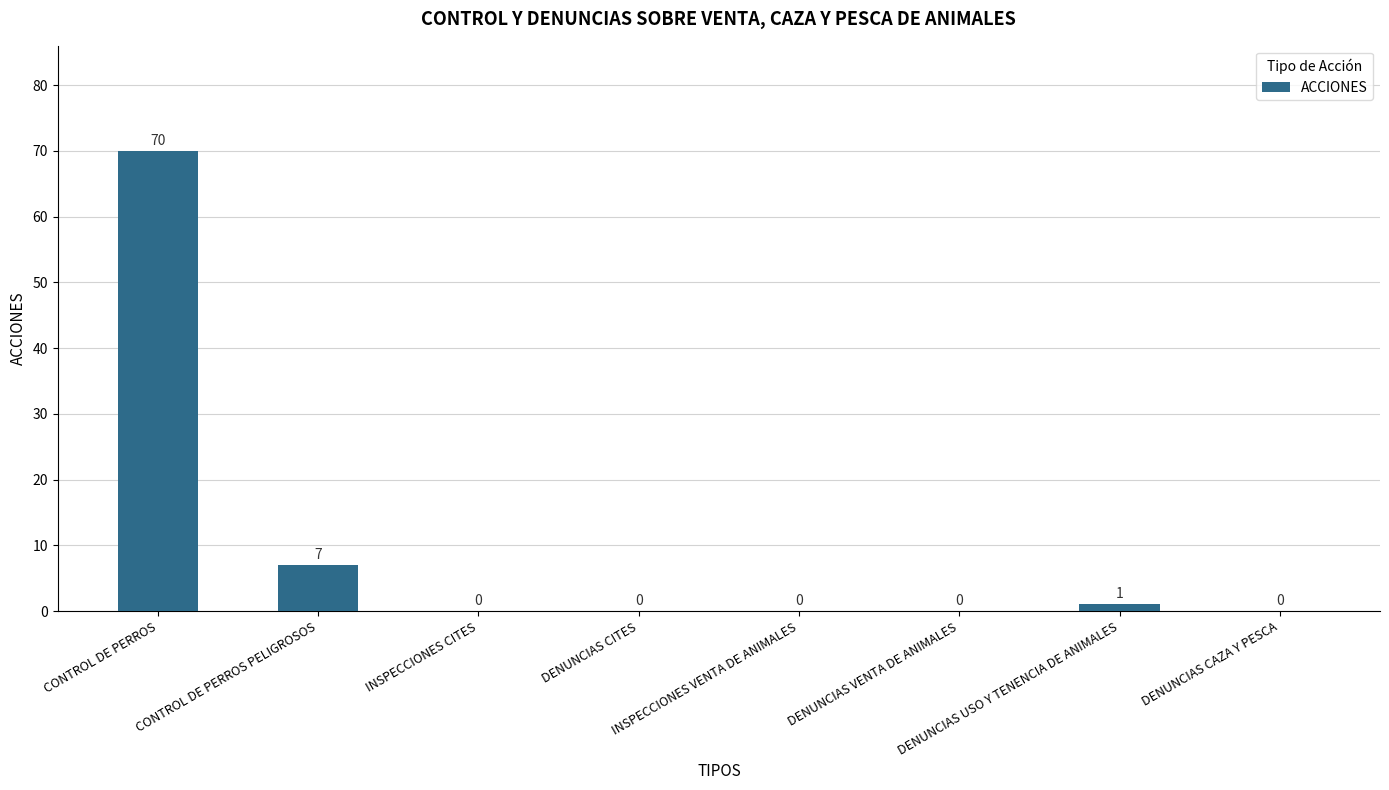

Reading left to right, list all the values displayed in this chart.

70	7	0	0	0	0	1	0